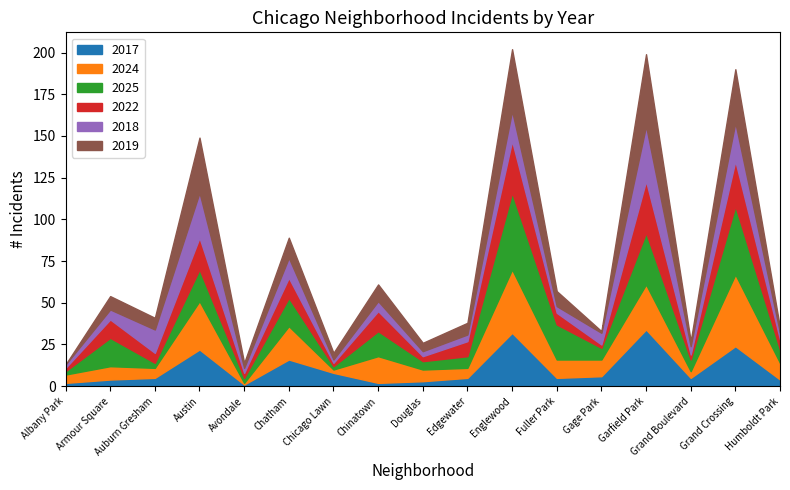

Which series has the largest total across all categories?

2025